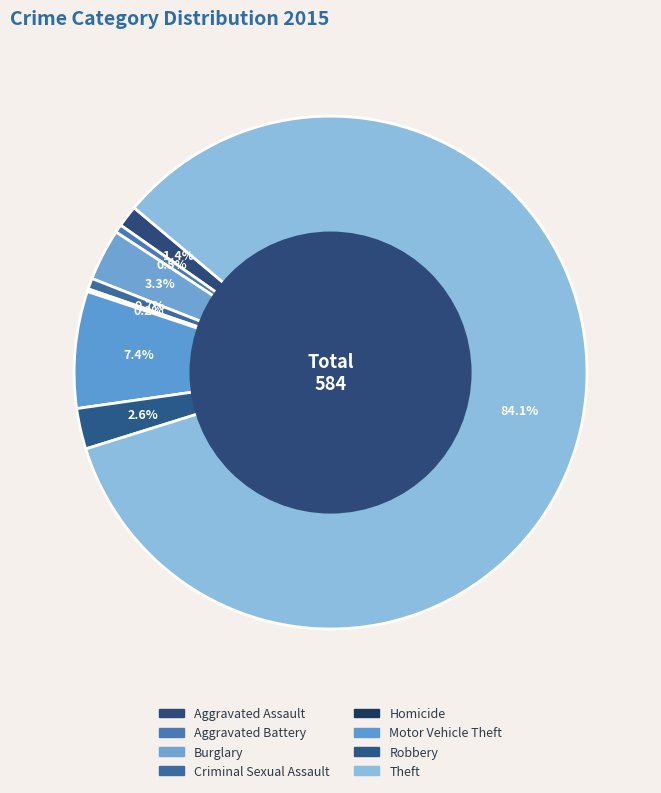

Combined, do Robbery and Aggravated Assault account for over 50%?

No